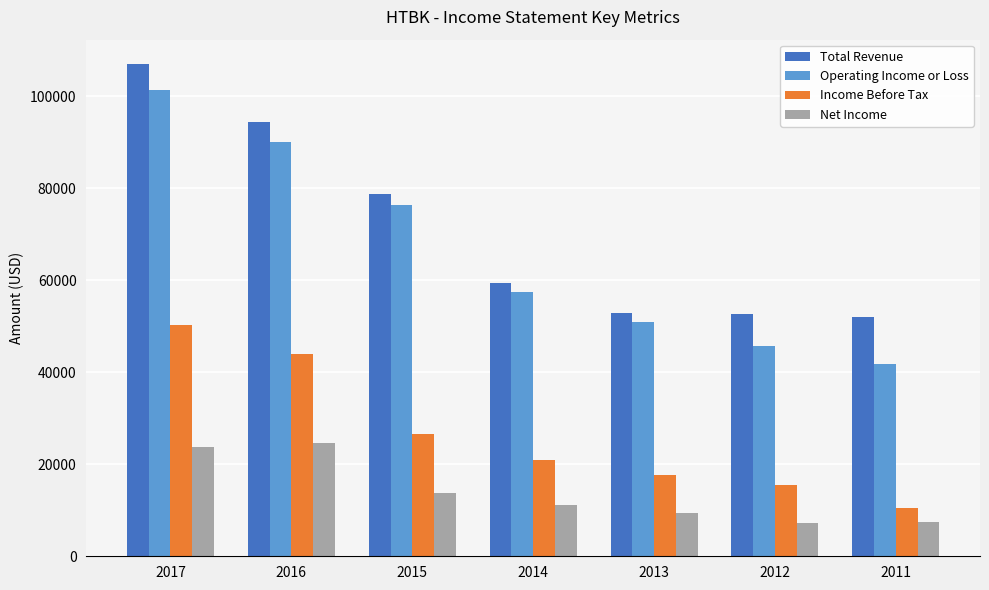

What is the difference between the second highest and minimum values in the Total Revenue series?

42400